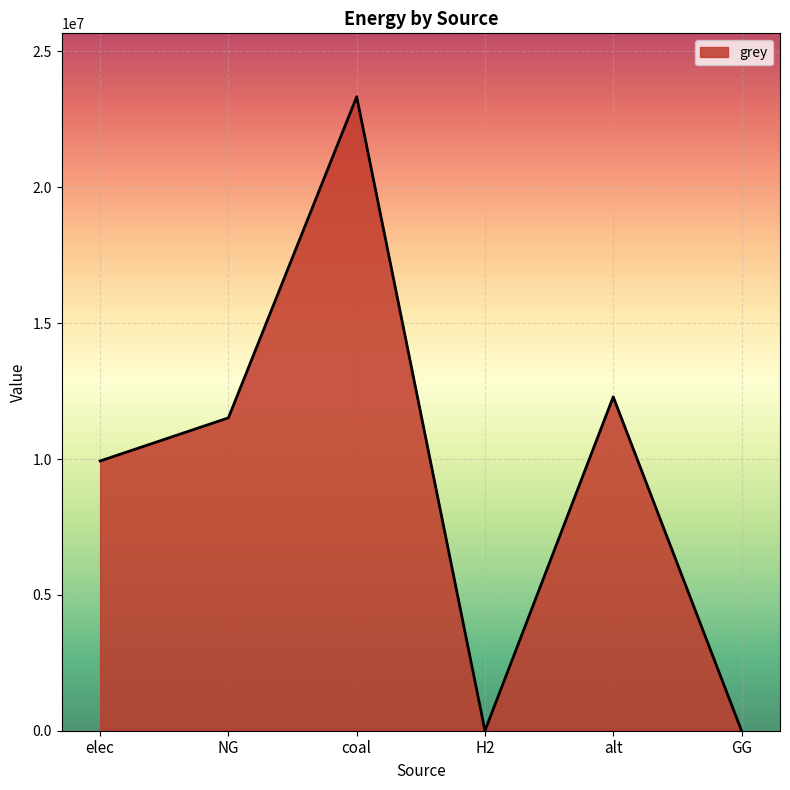

True or false: the data shows 9928235.0 at elec.

True